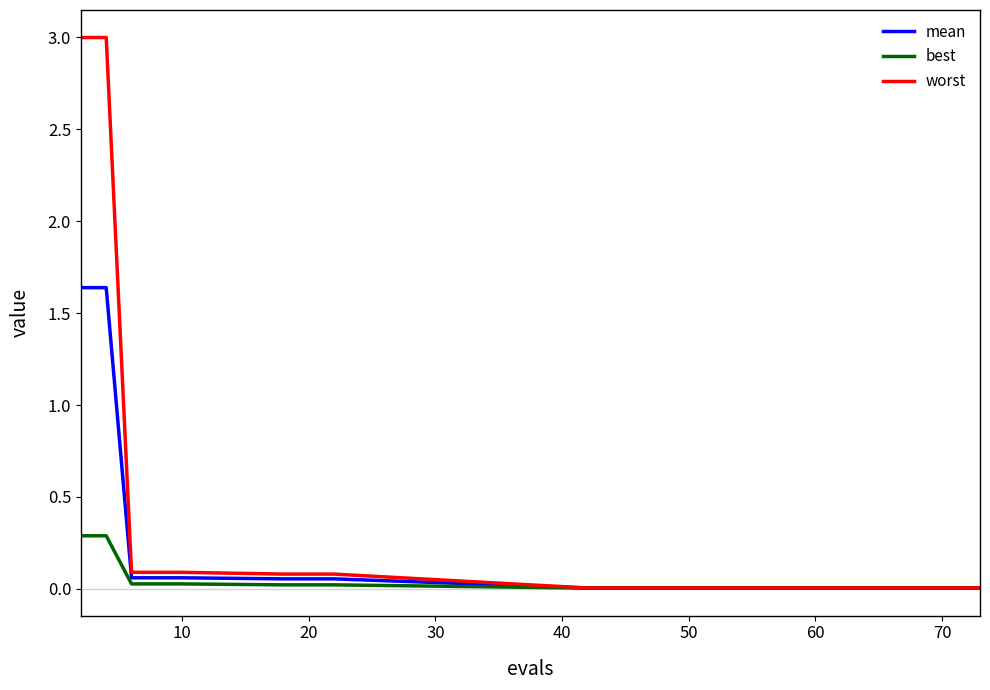

What is the greatest value displayed?

3.0